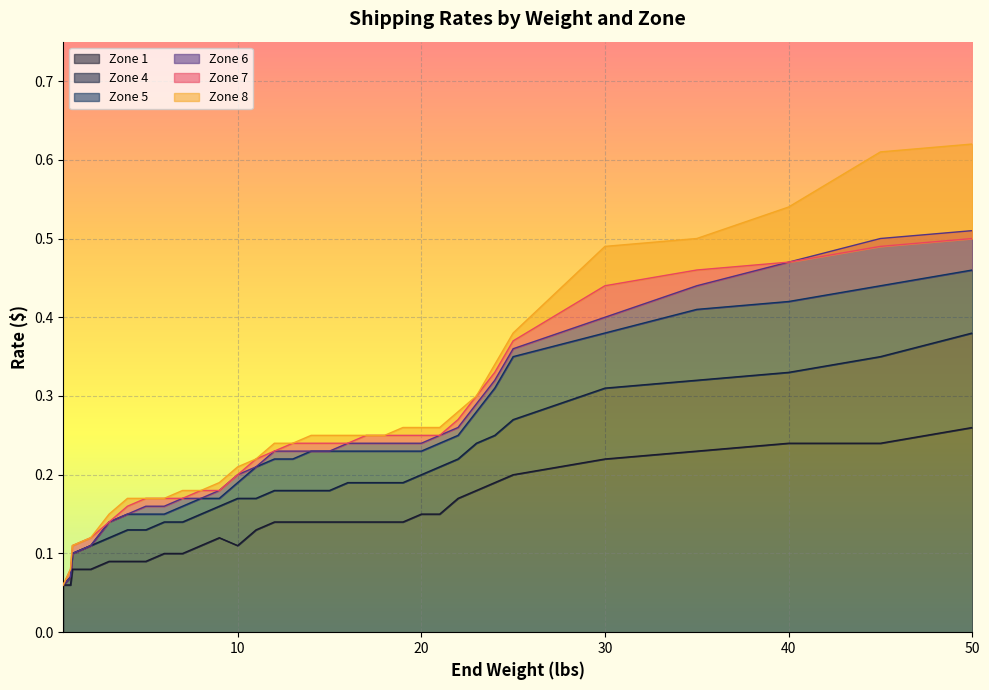

List the labels in order of Zone 4 value, largest first.

50.0, 45.0, 40.0, 35.0, 30.0, 25.0, 24.0, 23.0, 22.0, 21.0, 20.0, 16.0, 17.0, 18.0, 19.0, 12.0, 13.0, 14.0, 15.0, 10.0, 11.0, 9.0, 8.0, 6.0, 7.0, 4.0, 5.0, 3.0, 2.0, 1.0, 0.9, 0.5